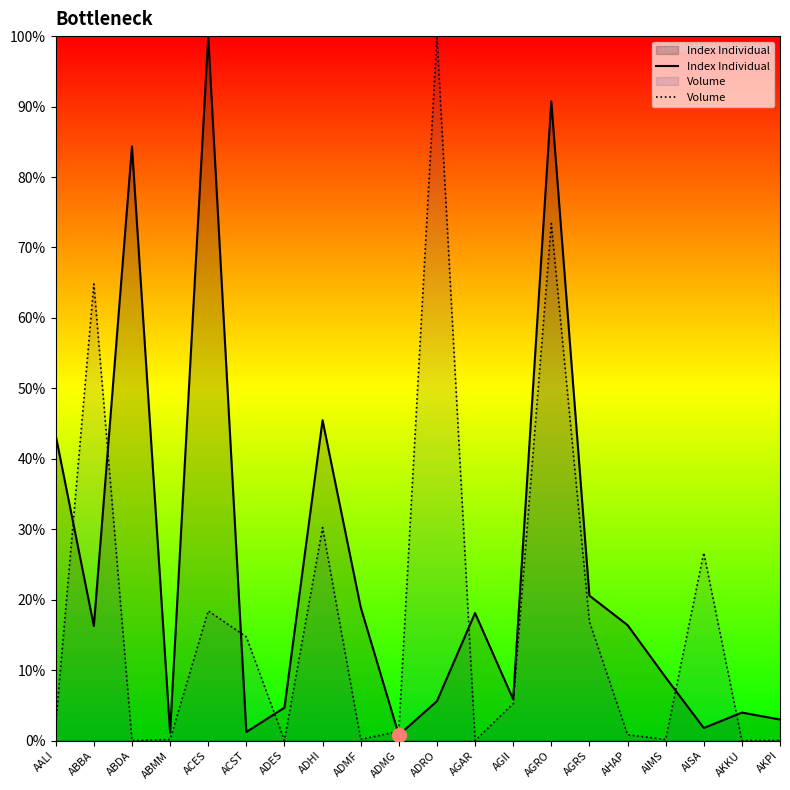

How many lines are shown in the chart?

2